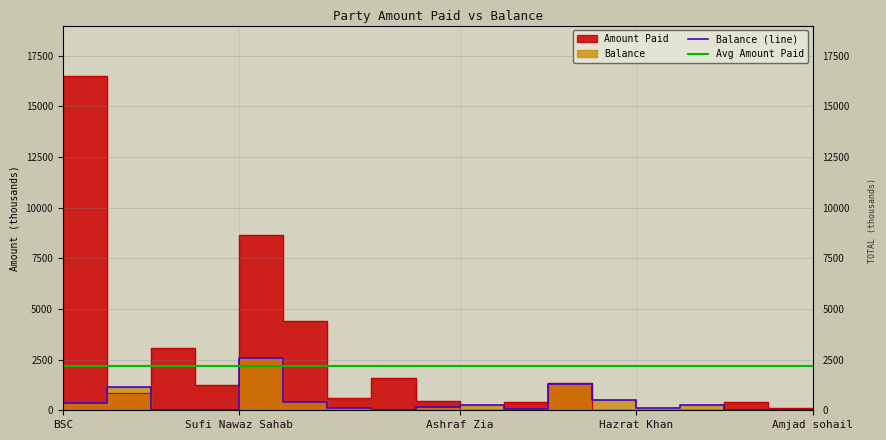

What is the label of the 17th point from the left?

Shafique Ansari